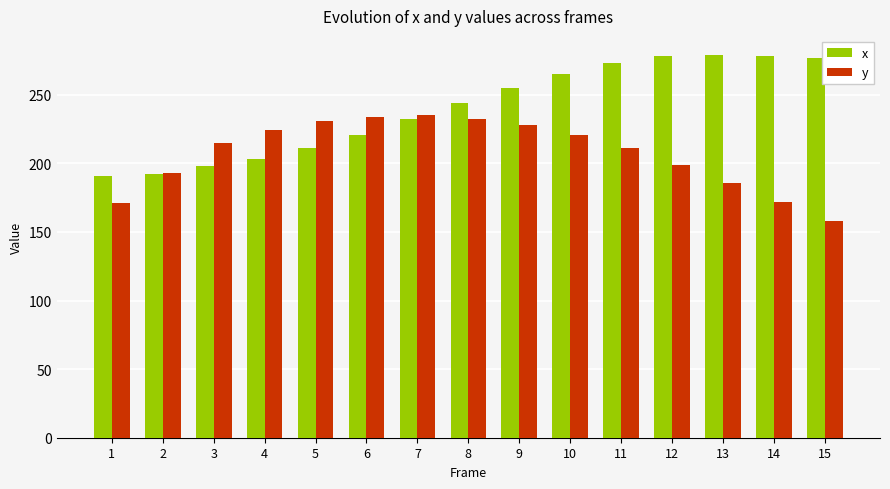

At which category does the chart reach its minimum across all series?

15